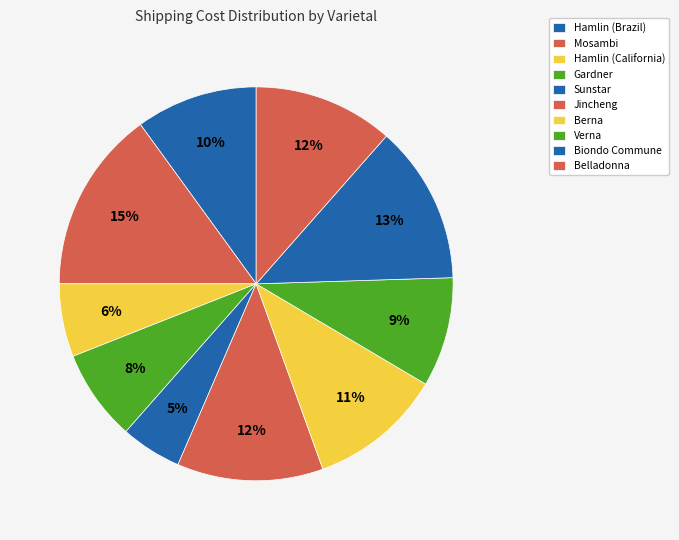

True or false: Gardner accounts for 20% of the total.

False